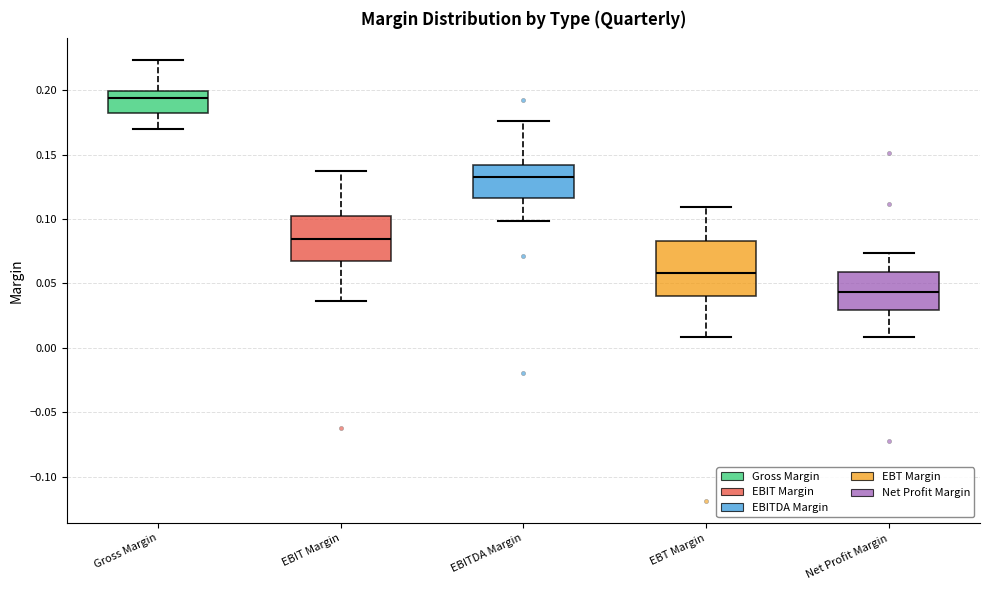

Where does the median line of the box for Gross Margin sit on the y-axis? The values are not printed on the chart, so give them approximately, as read against the axis.

0.195